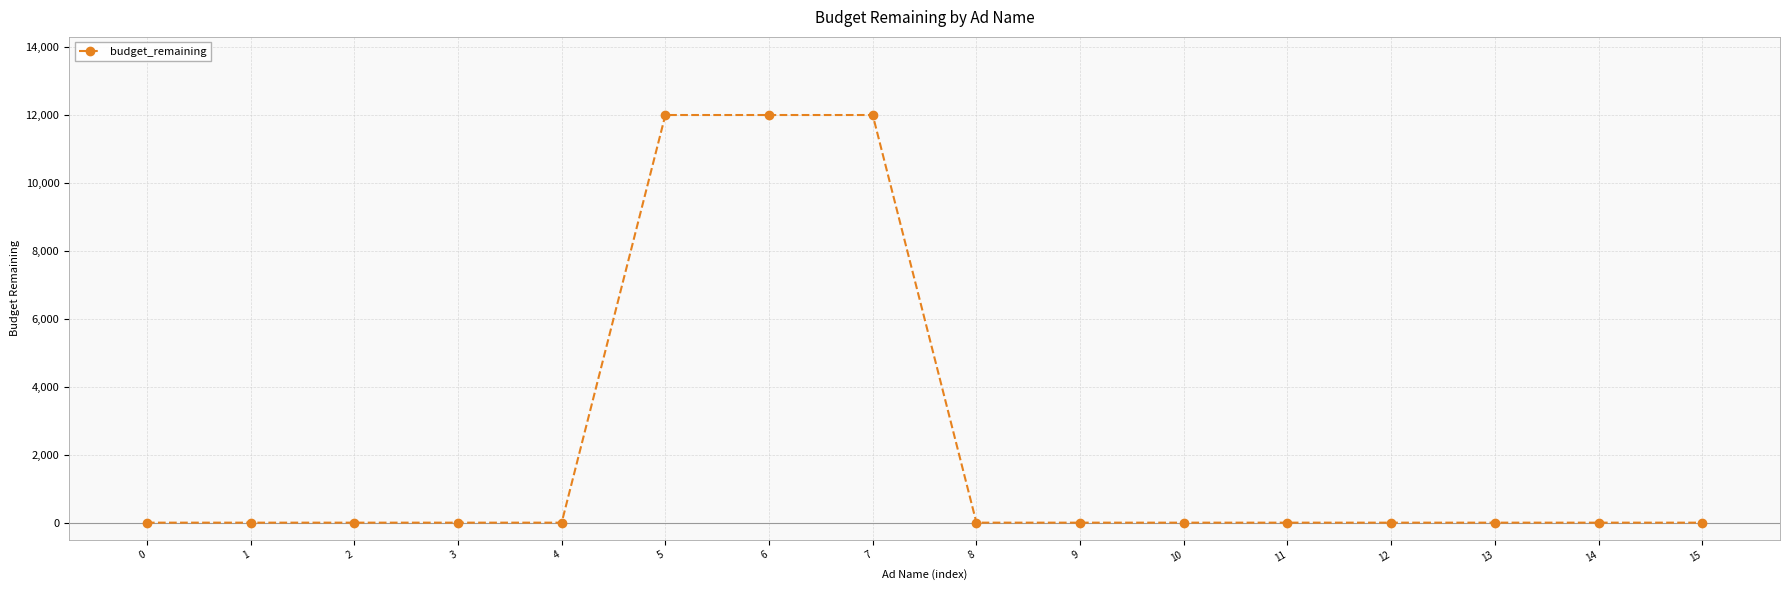

Count the number of categories in the chart.

16